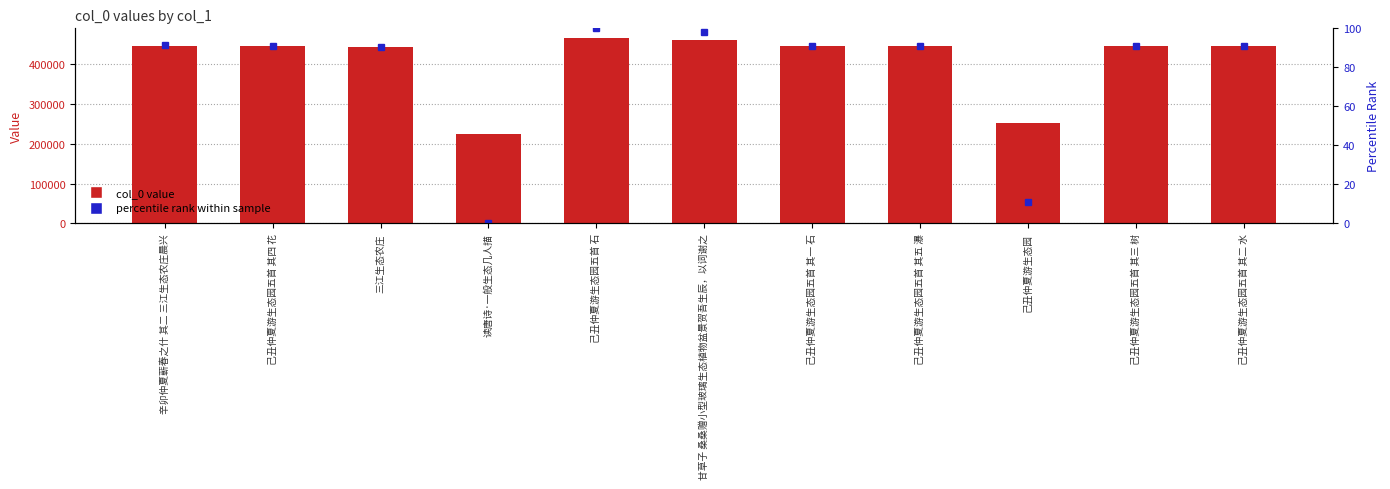

The value of col_0 at 己丑仲夏游生态园五首 其二 水 is 665637.0. True or false?

False